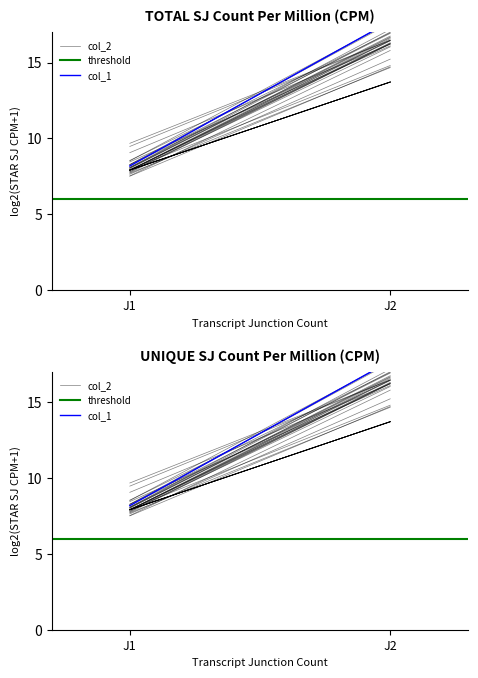

What is the value of the col_2 point at the 2nd from the left?

14.7